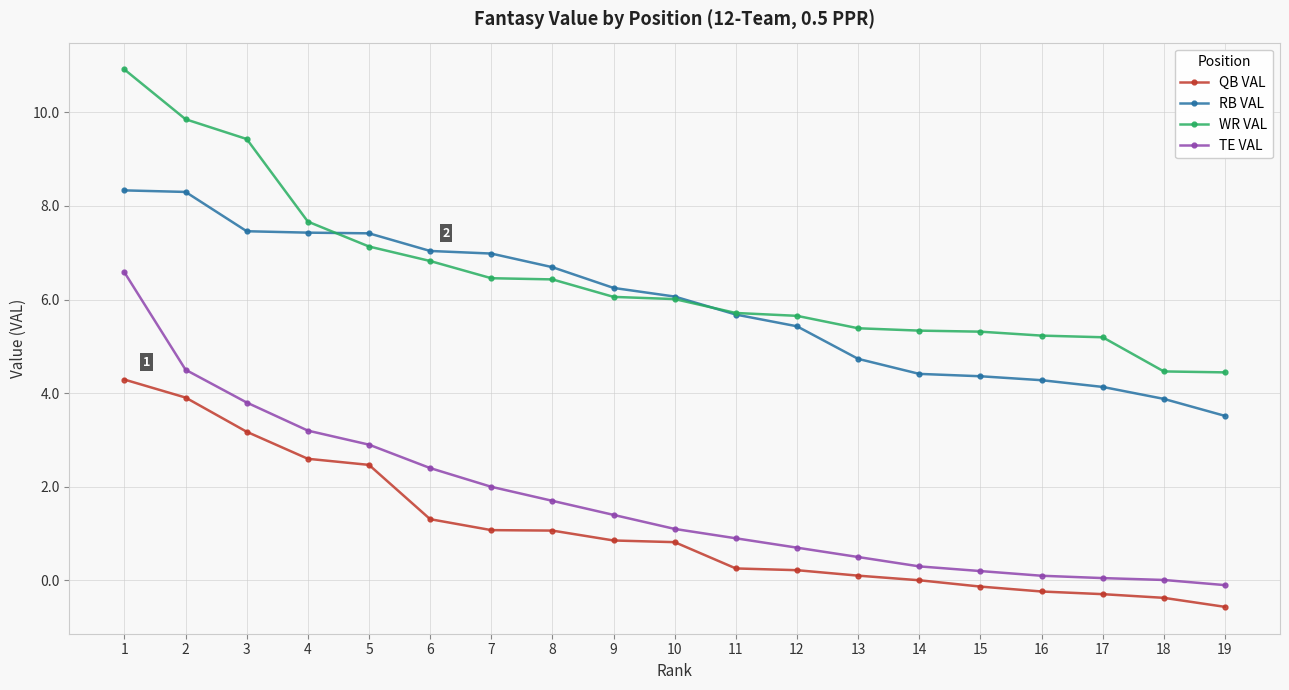

What is the maximum value shown in the chart?

10.9